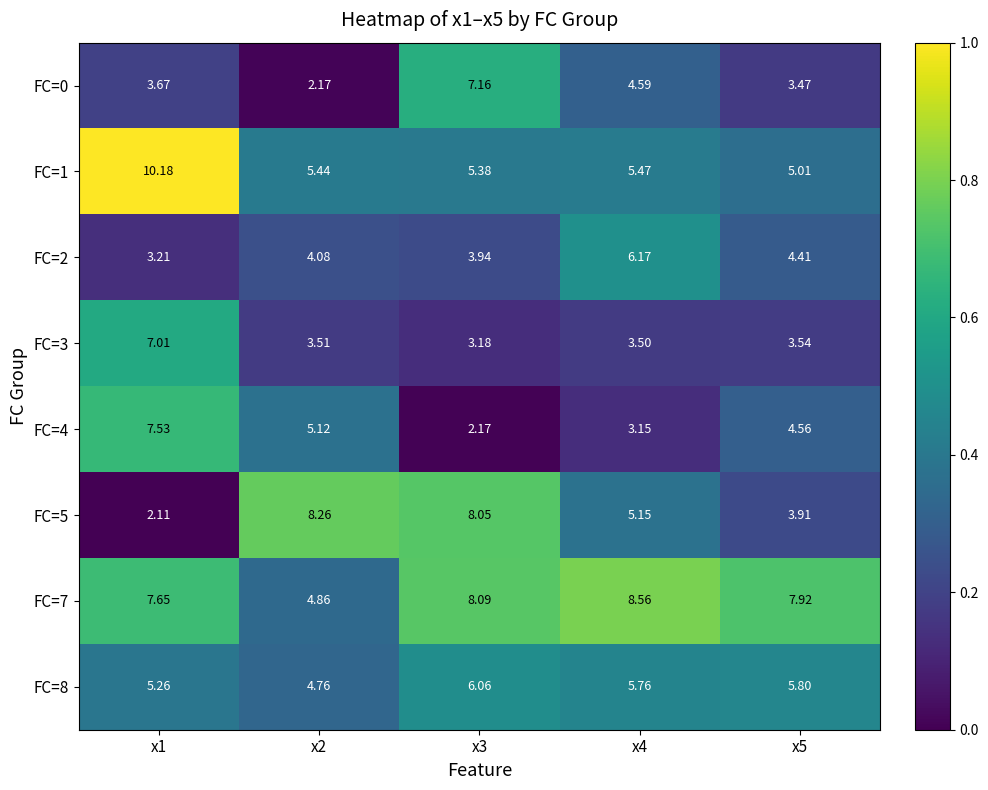

At which category is the sum across all series the highest?

x1